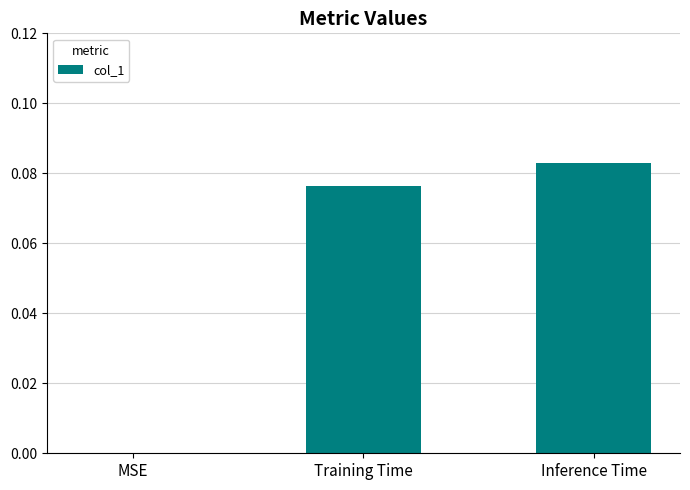

Which has a higher value, MSE or Training Time?

Training Time